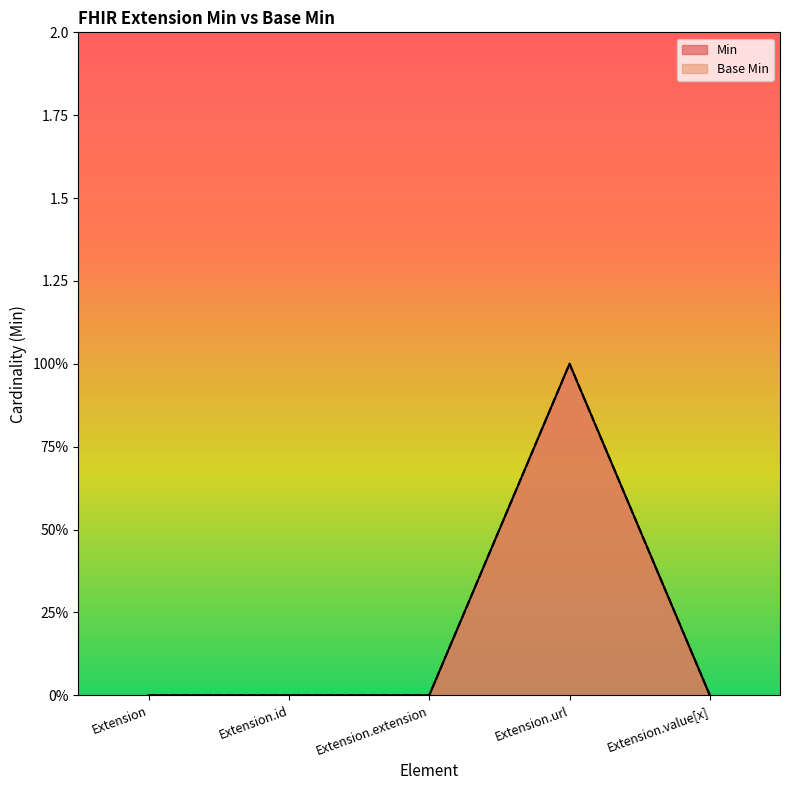

Rank the series at Extension.extension from lowest to highest value.

Min, Base Min